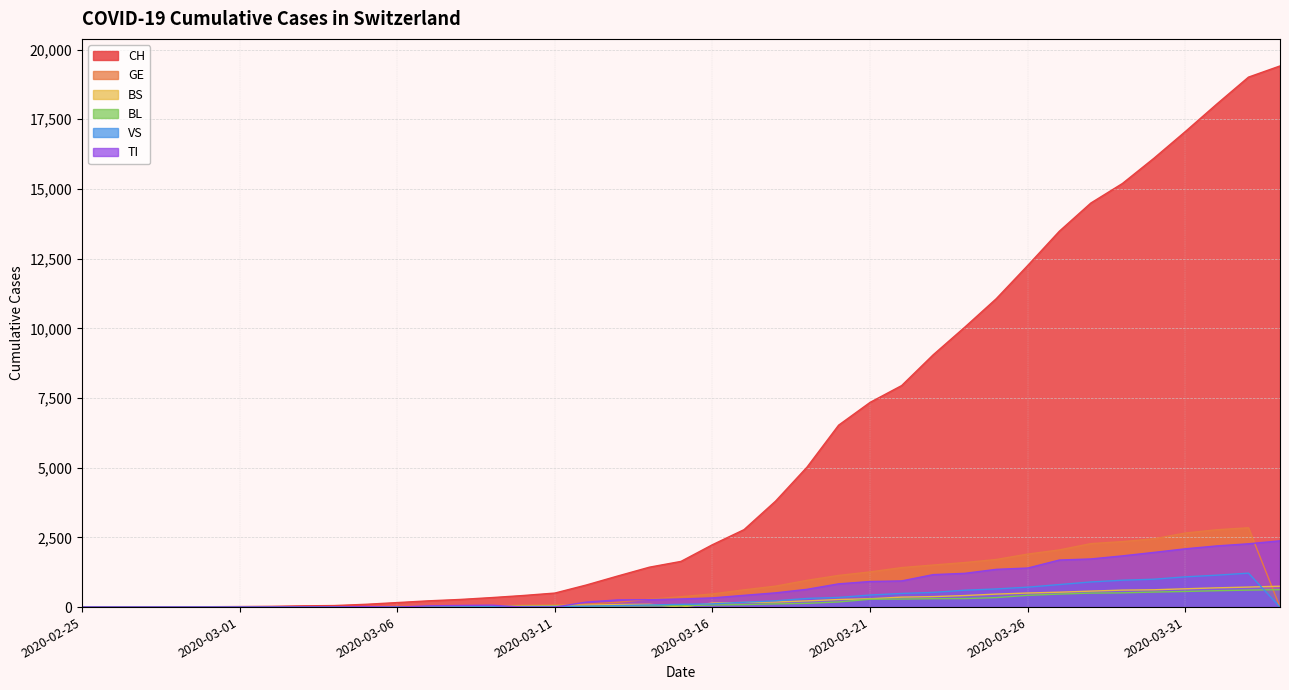

Which series has the largest total across all categories?

CH